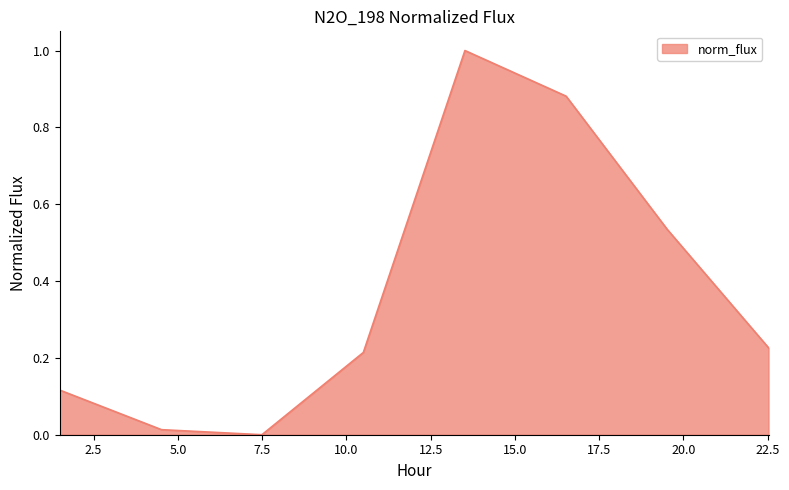

True or false: the data has more than 1 interior local peaks.

False